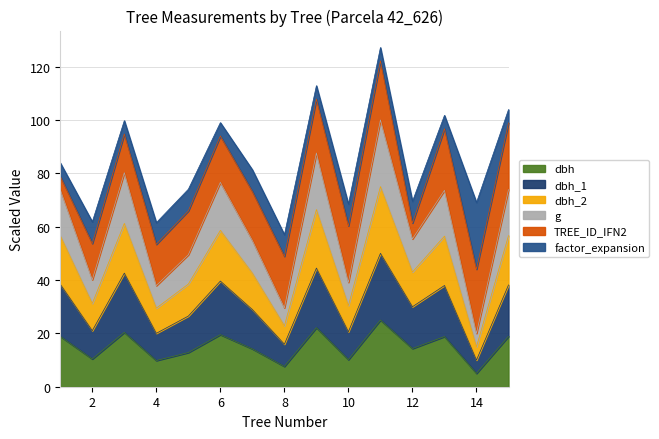

How many lines are shown in the chart?

6